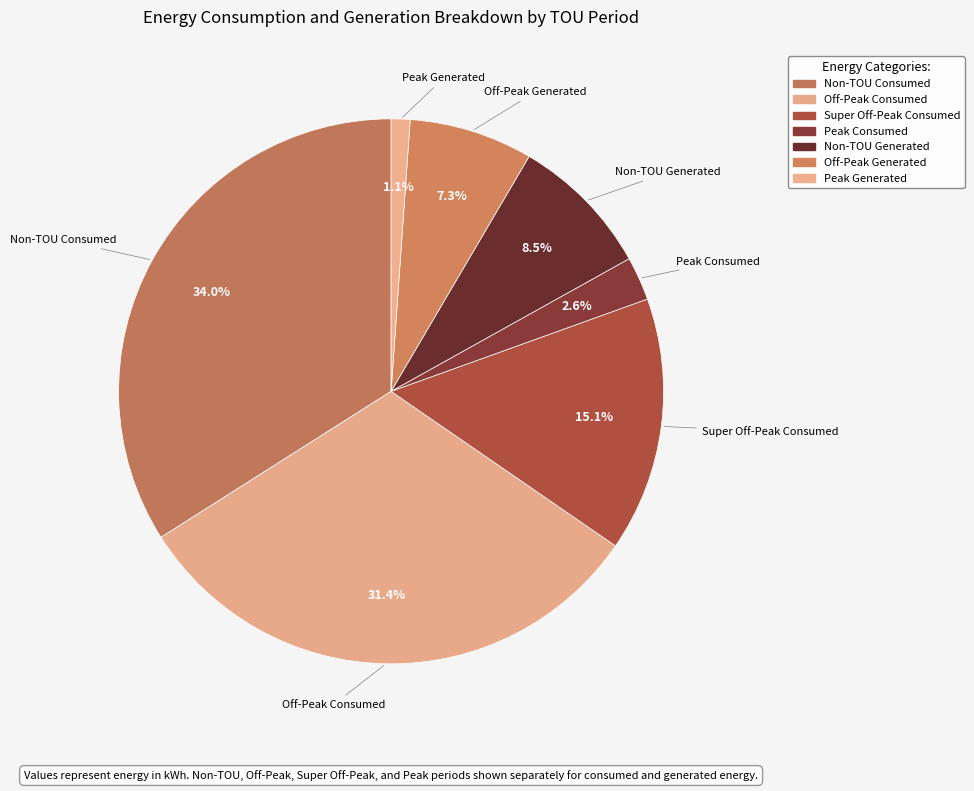

To the nearest percent, what is the average slice percentage?

14%